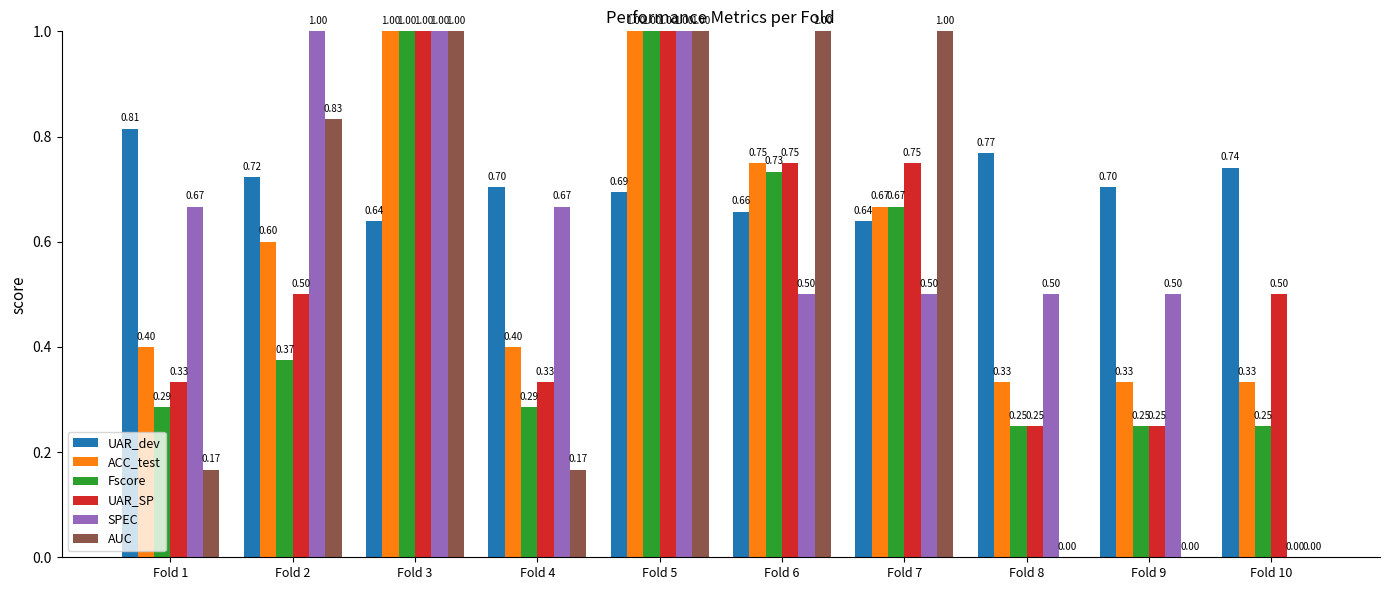

Which series has the largest total across all categories?

UAR_dev